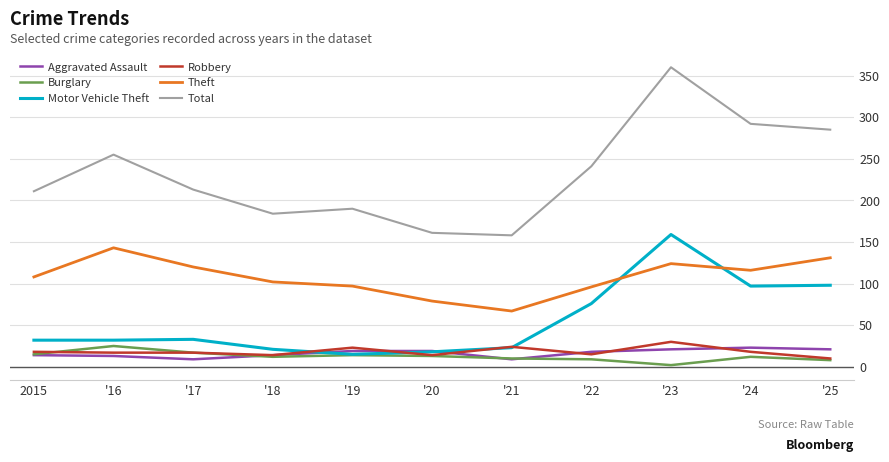

What is the spread (max minus min) of values at '20?

148